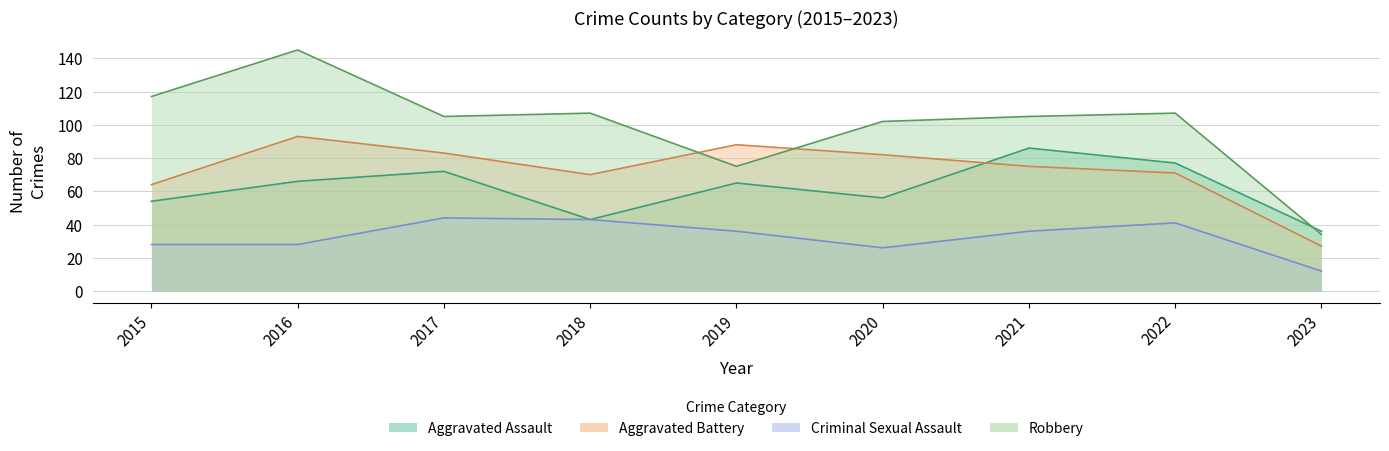

The value of Aggravated Assault at 2019 is 65. True or false?

True